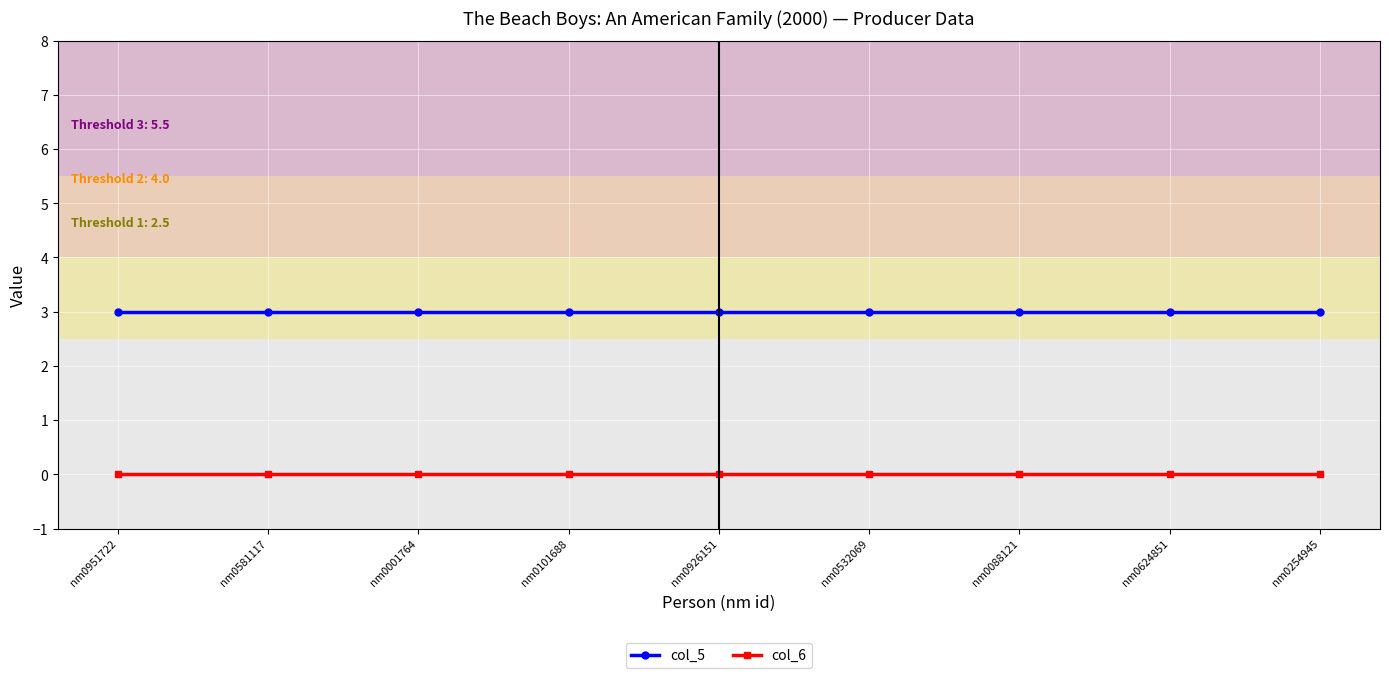

What are all the series names shown in the legend?

col_5, col_6